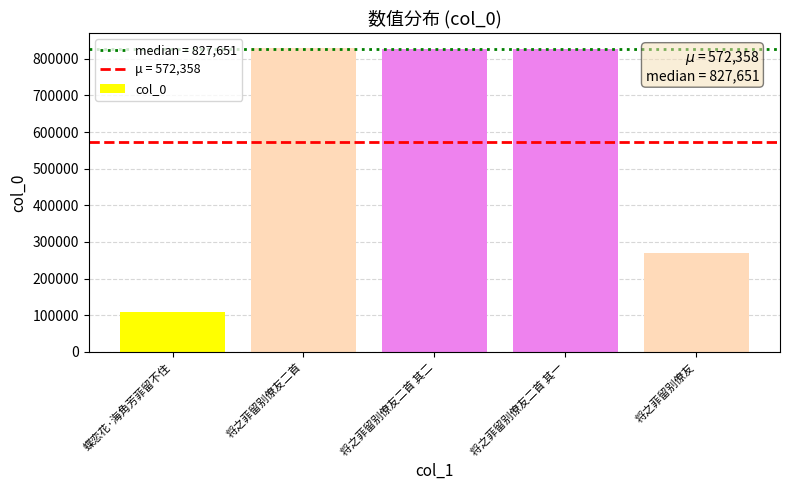

Is it true that the value at 将之菲留别僚友二首 其二 is 827652?

True